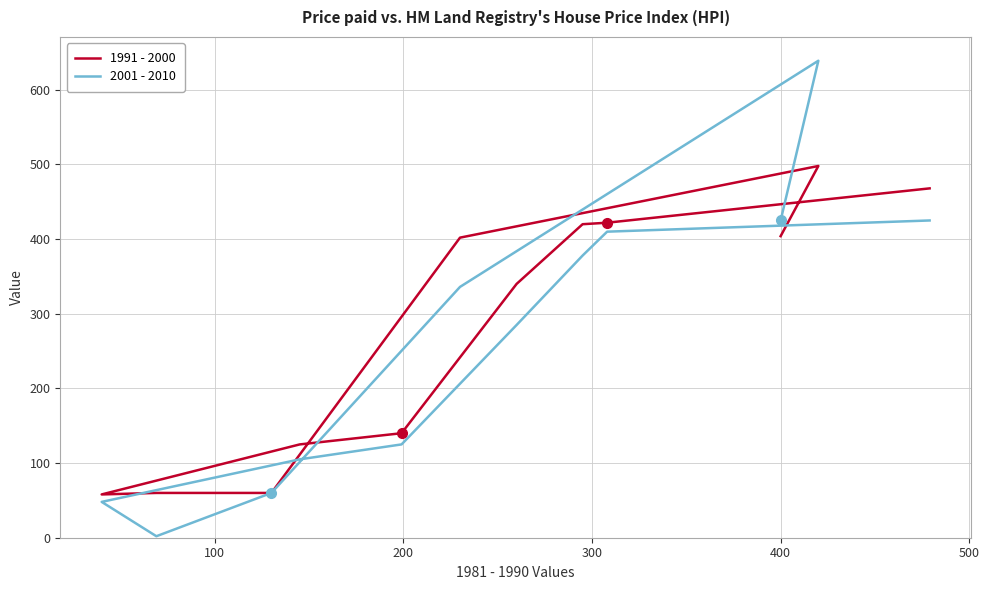

True or false: 1991 - 2000 and 2001 - 2010 intersect in this chart.

True